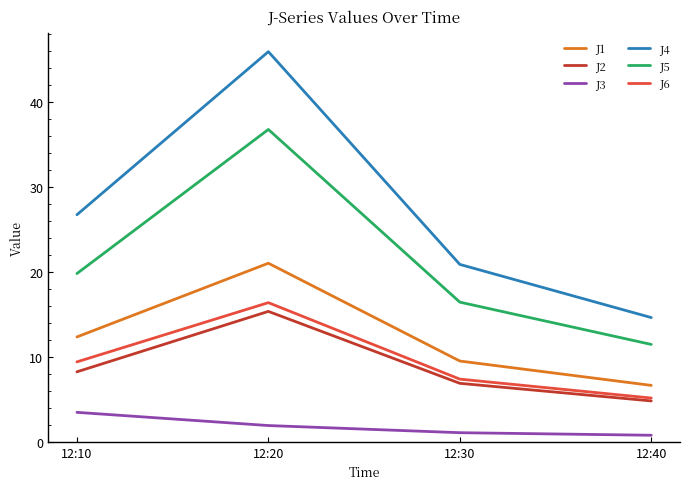

List the labels in order of J2 value, largest first.

12:20, 12:10, 12:30, 12:40